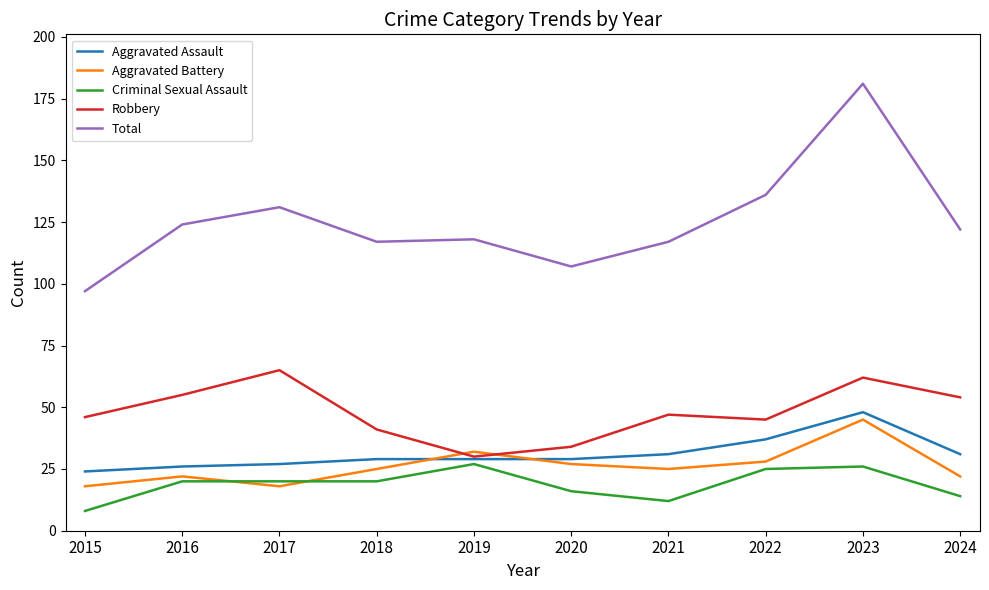

How many series are shown in this chart?

5